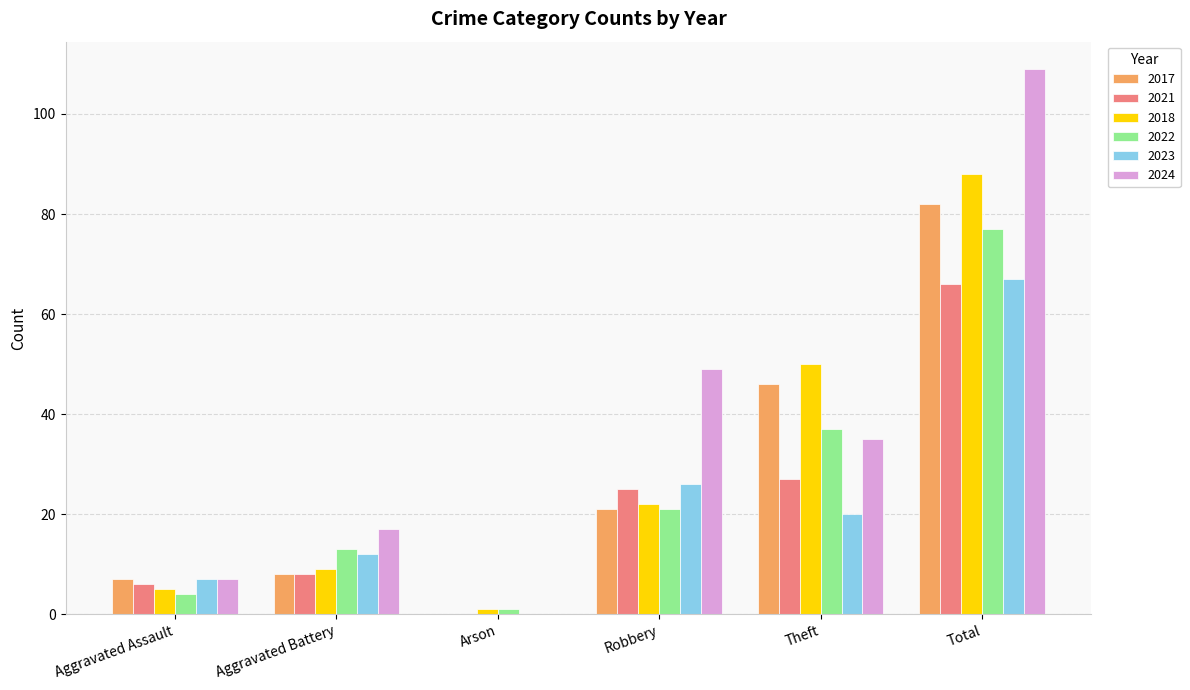

What is the sum of all 2021 values?

132